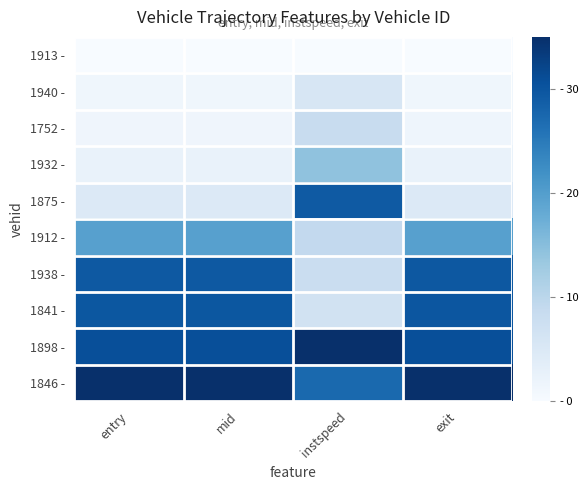

What is the total value across all series at exit?

154.8